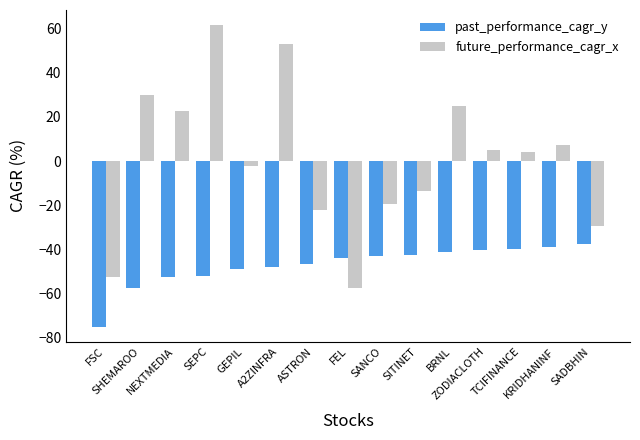

The past_performance_cagr_y series shows -10.7 at NEXTMEDIA. True or false?

False